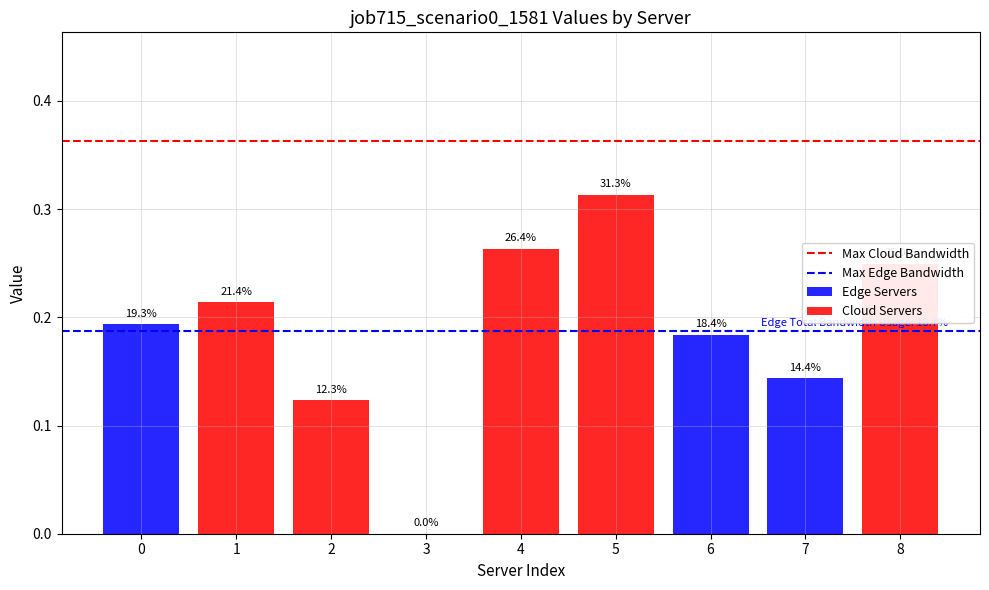

What is the maximum value for Max Cloud Bandwidth?

0.4